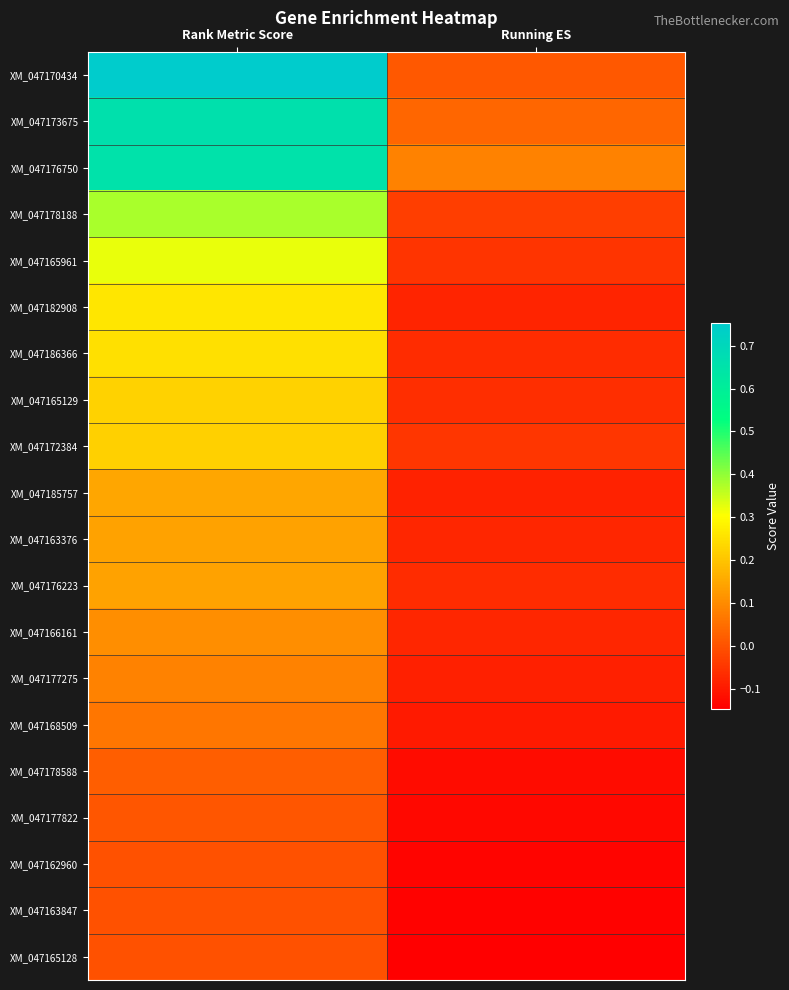

List the series in order of their peak value, lowest first.

XM_047162960, XM_047163847, XM_047165128, XM_047177822, XM_047178588, XM_047168509, XM_047177275, XM_047166161, XM_047176223, XM_047163376, XM_047185757, XM_047172384, XM_047165129, XM_047186366, XM_047182908, XM_047165961, XM_047178188, XM_047176750, XM_047173675, XM_047170434